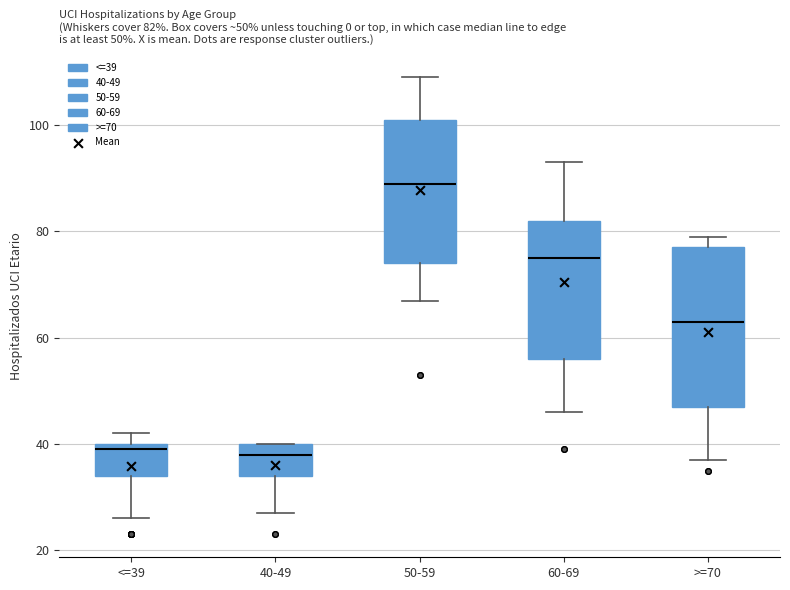

Which box is the tallest, from its lower edge to its upper edge?

>=70